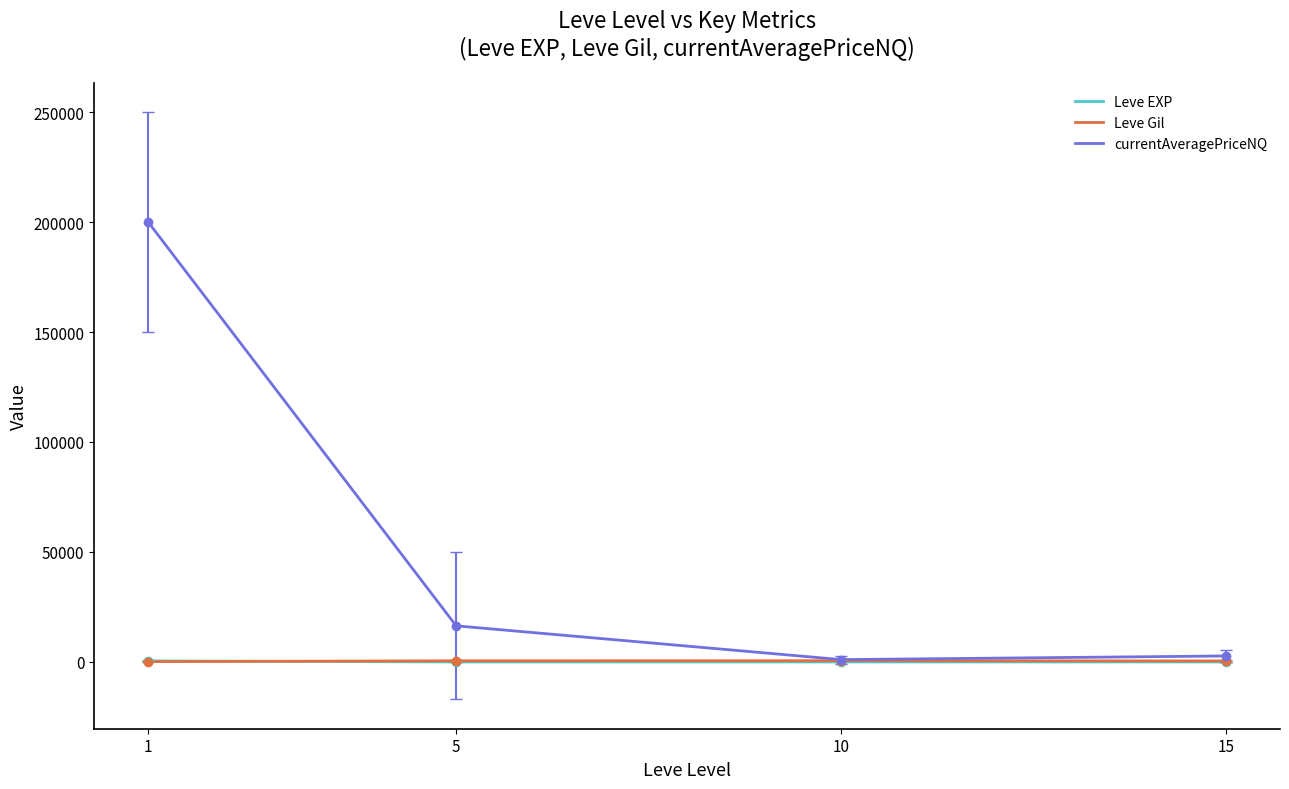

What is the greatest value displayed?

200000.0